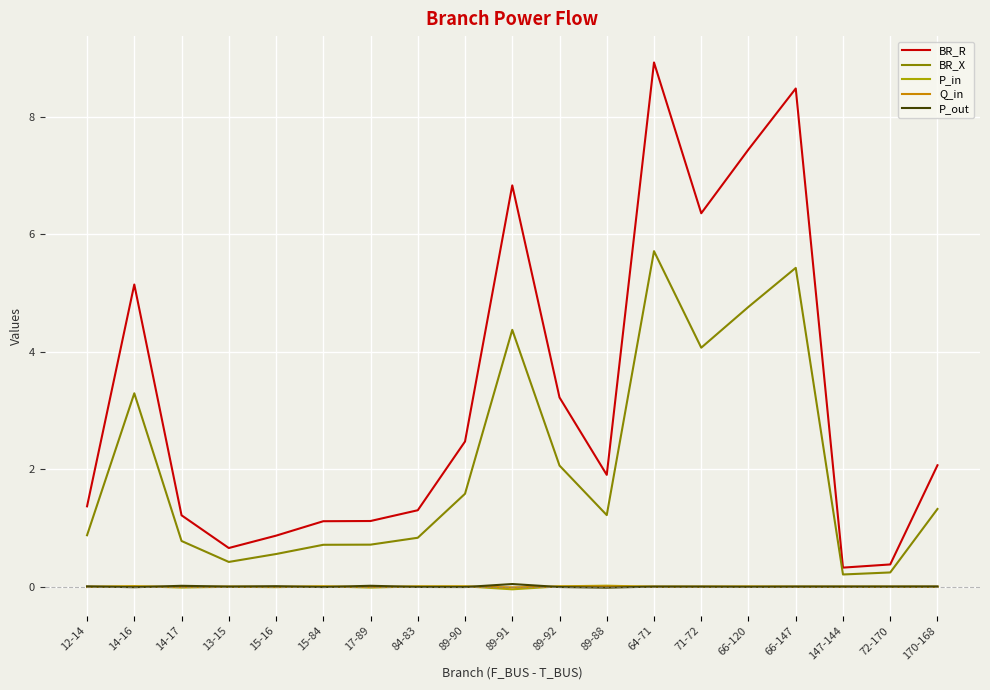

At how many categories does at least one series exceed 6?

5